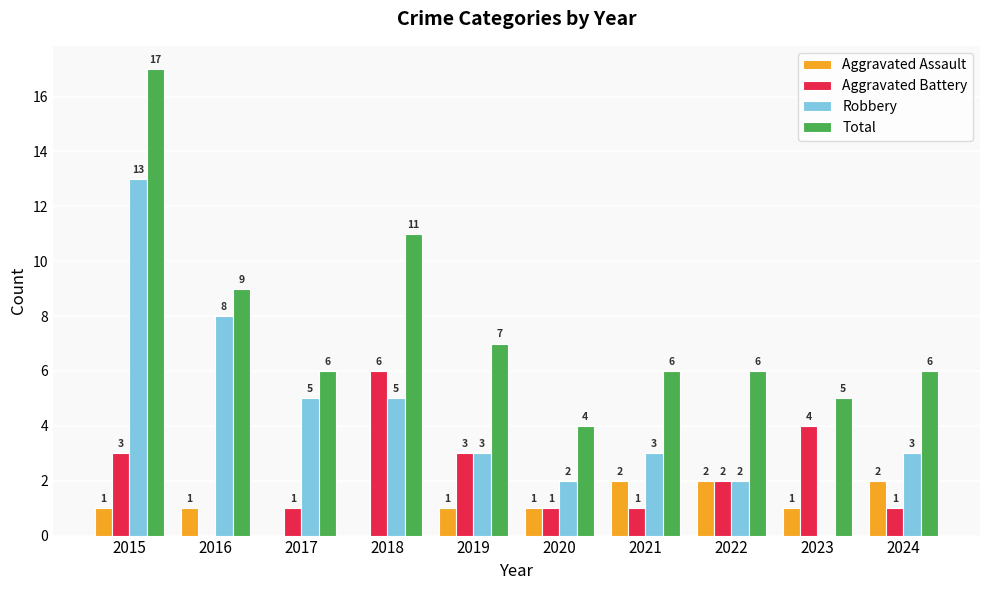

Which category has the highest value in the Aggravated Battery series?

2018